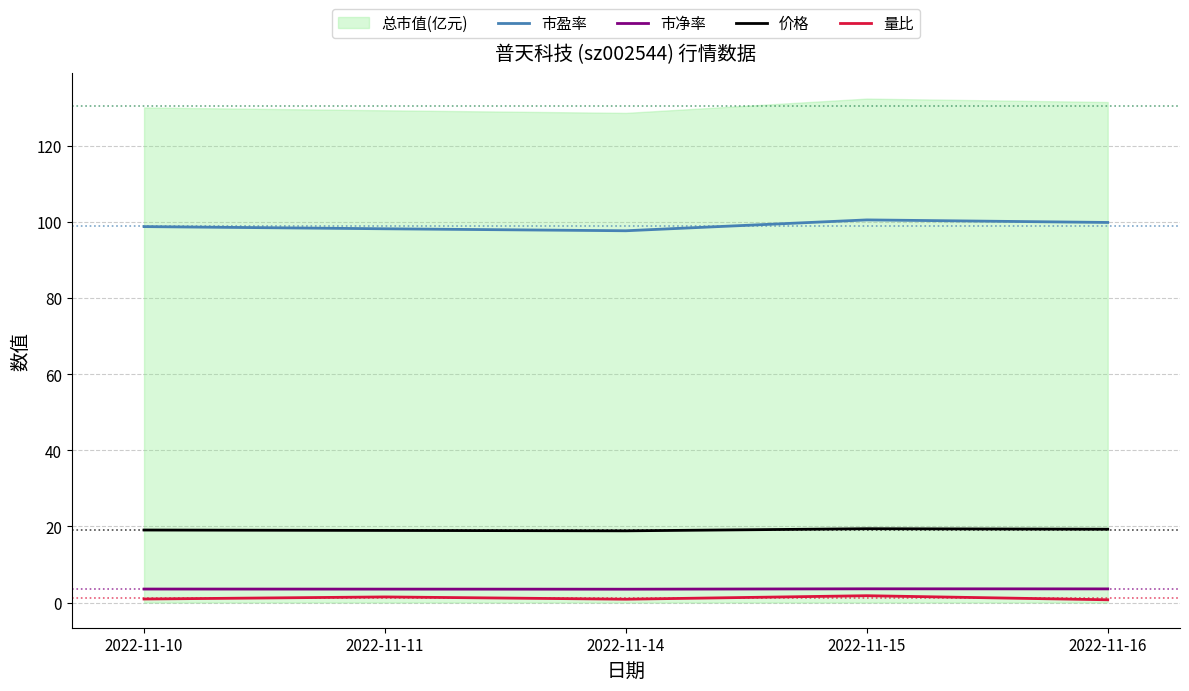

The value of 市净率 at 2022-11-16 is 3.6. True or false?

True